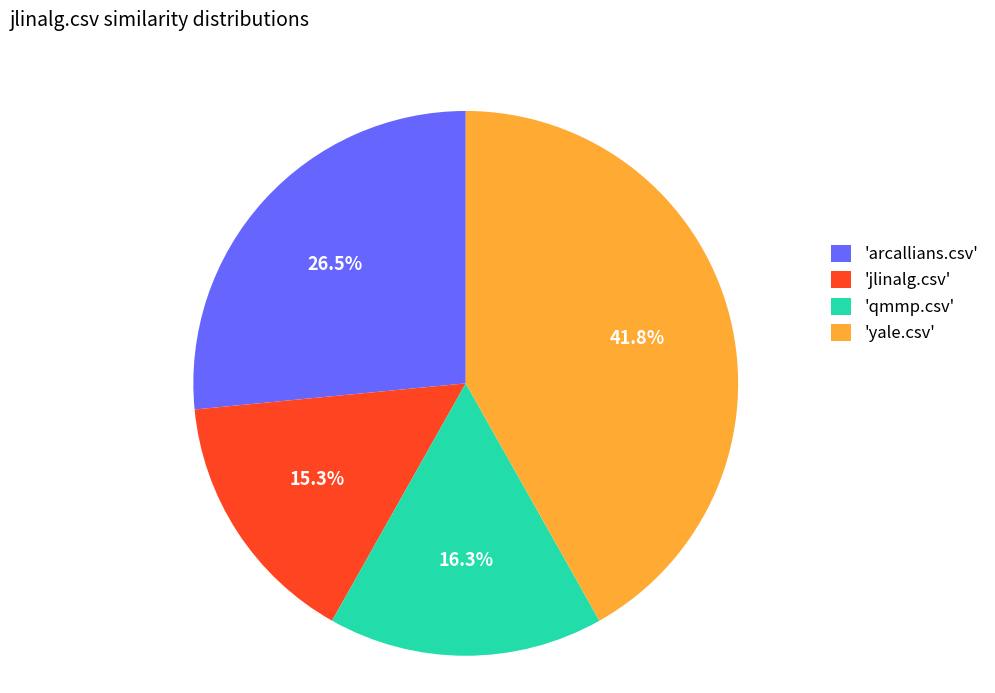

Count the number of slices in the pie.

4